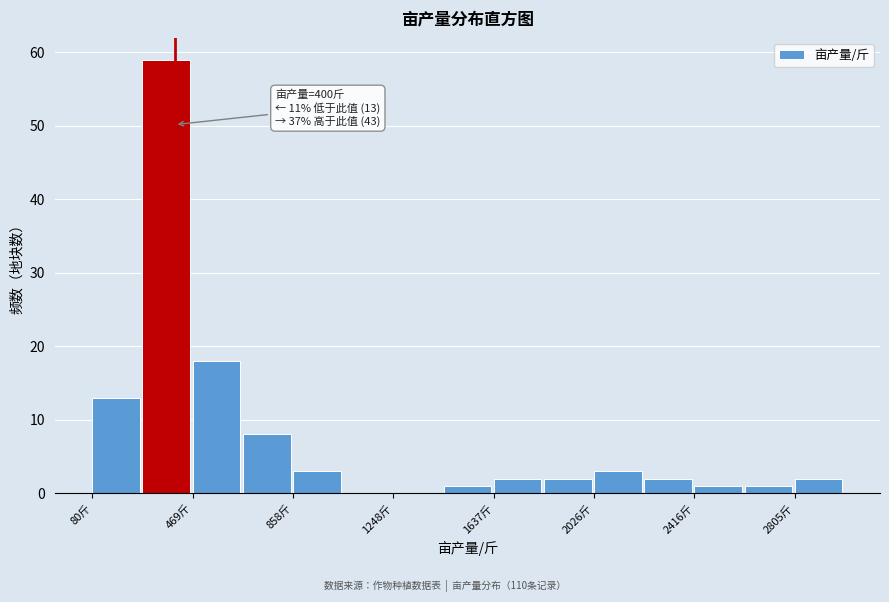

Around what value on the x-axis is the tallest bar? Give the approximate position of its centre, as read against the axis.

350